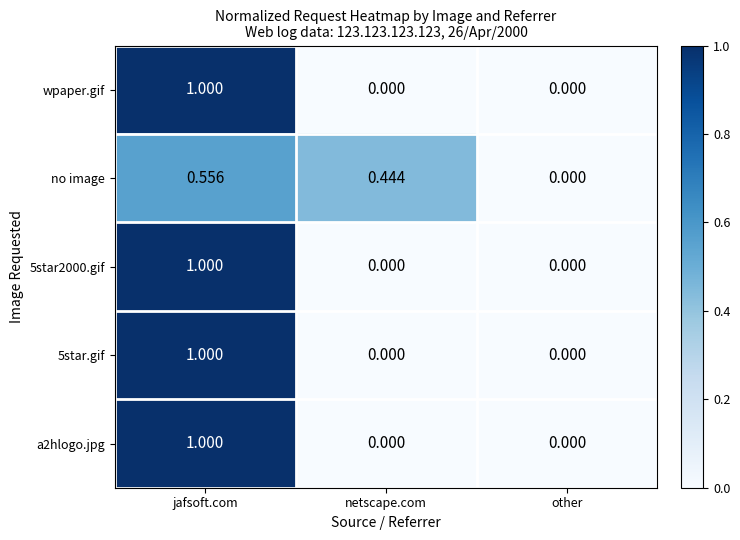

Between netscape.com and other, which series saw the biggest shift?

no image